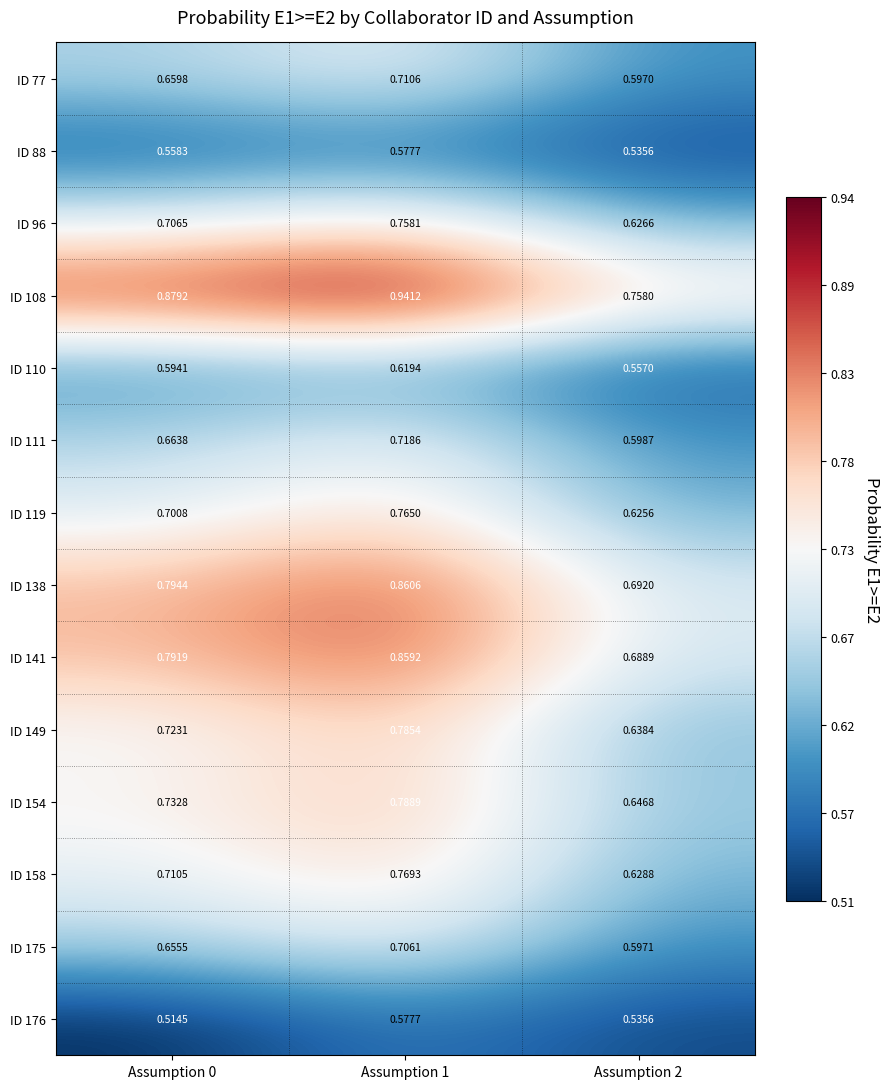

Is the value of ID 138 at Assumption 1 greater than the value of ID 158 at Assumption 0?

Yes